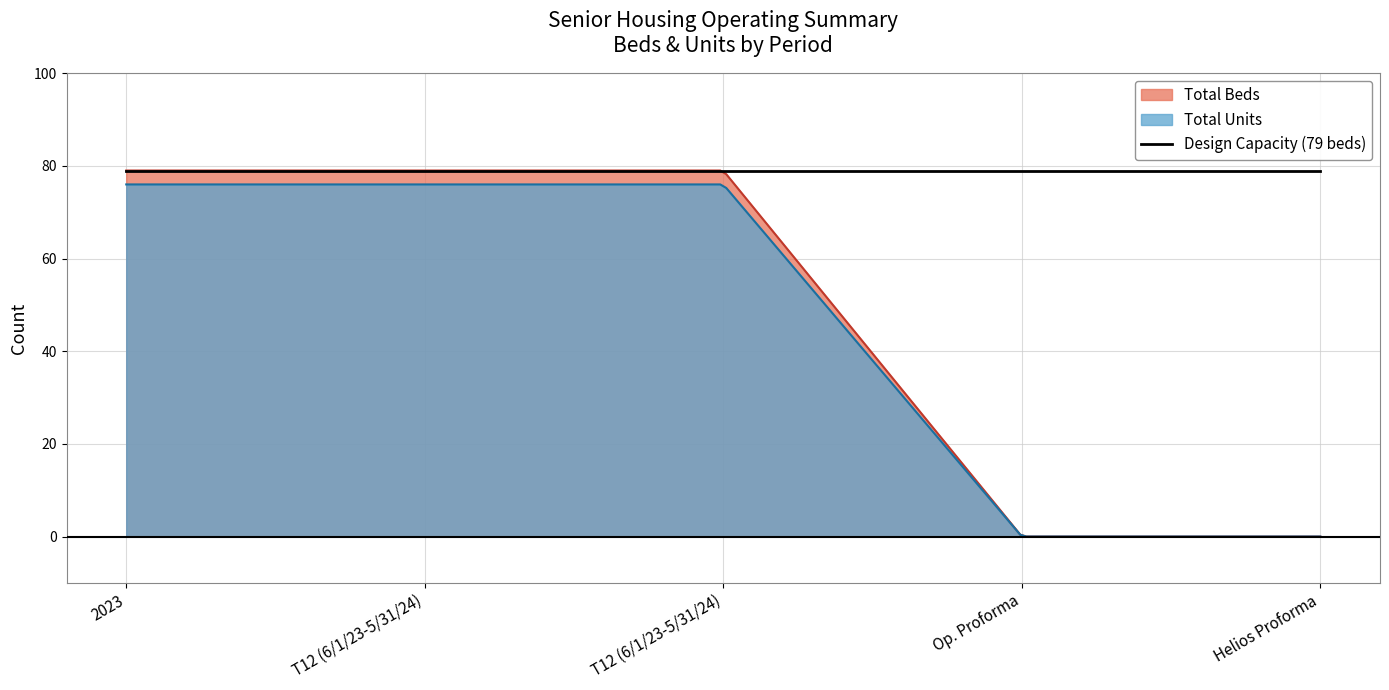

Rank the series at T12 (6/1/23-5/31/24) from lowest to highest value.

Total Units, Total Beds